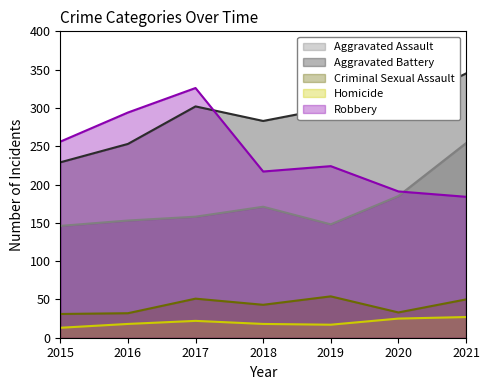

True or false: Homicide has a value of 9 at 2015.

False